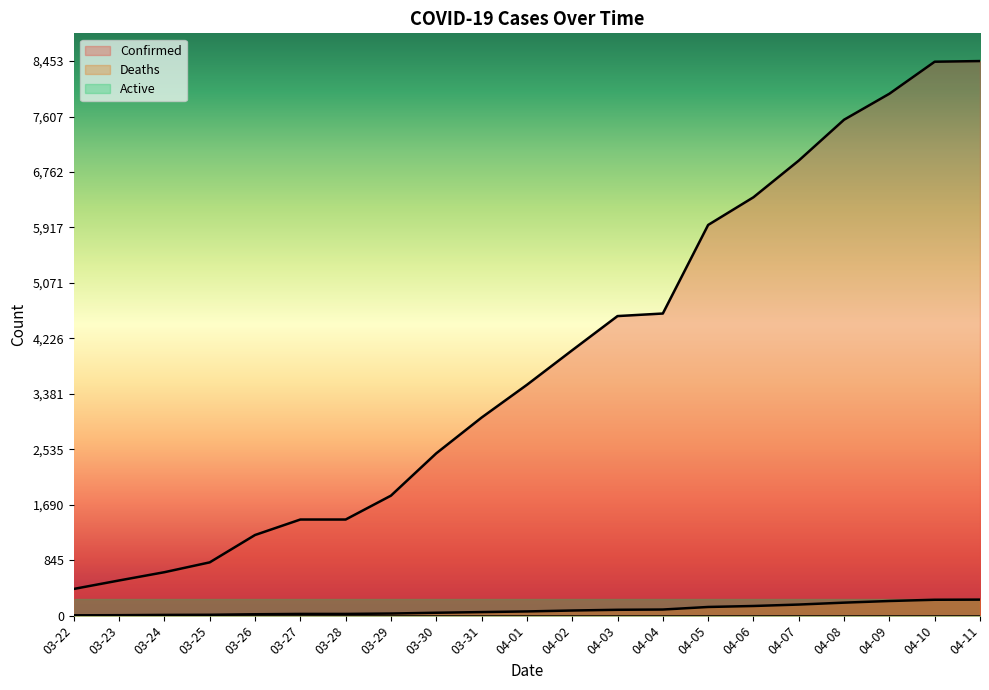

What is the difference between the highest and lowest values at 04-07?

6936